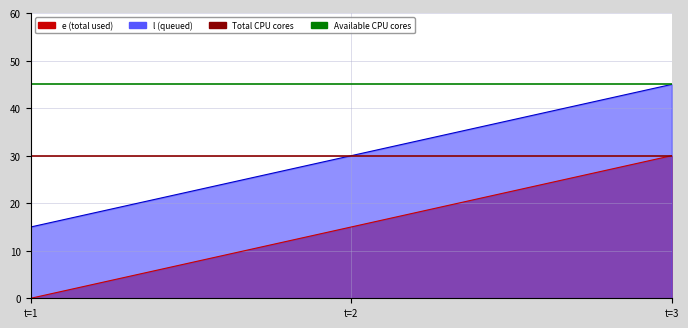

Does the chart display data point markers on the line(s)?

No